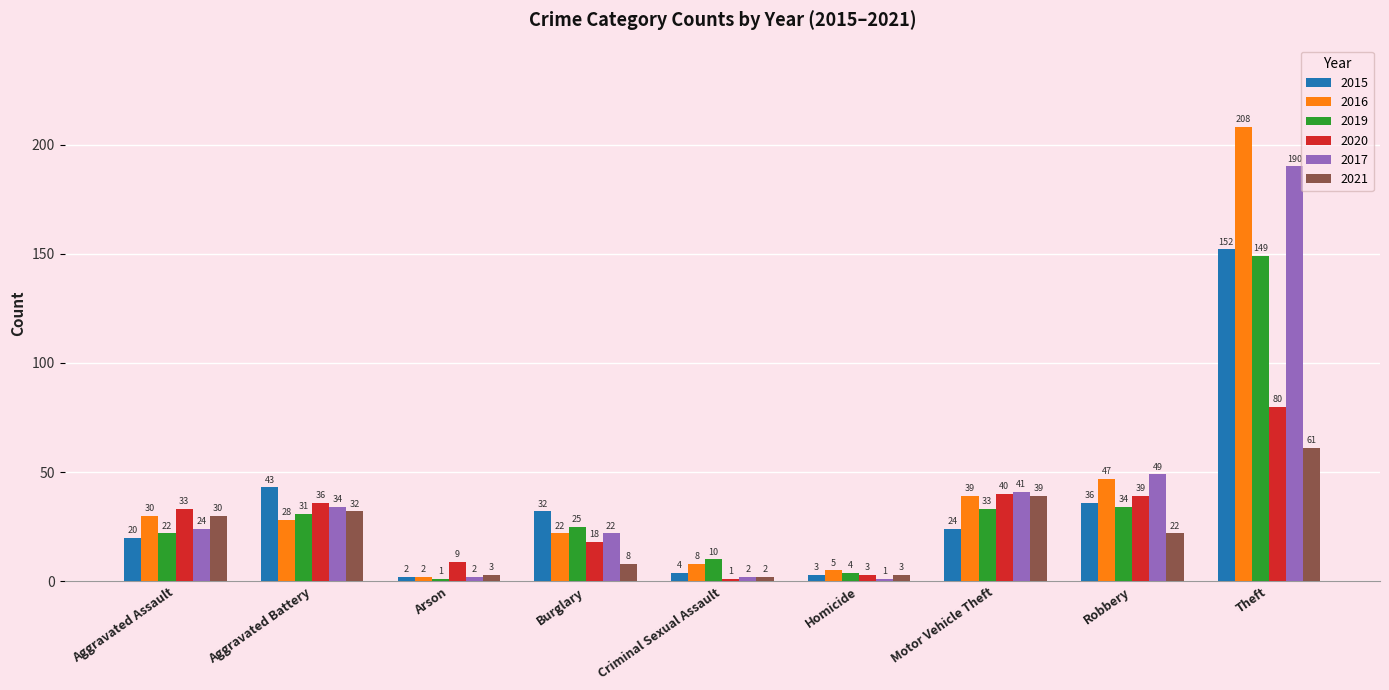

What is the label of the 3rd bar from the right?

Motor Vehicle Theft